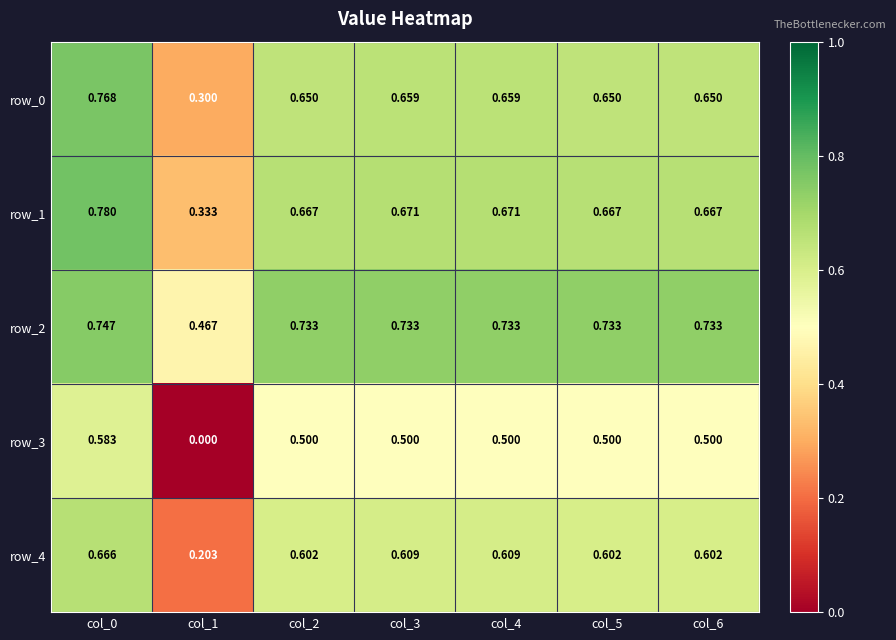

Is the value of row_4 at col_0 greater than the value of row_1 at col_6?

No